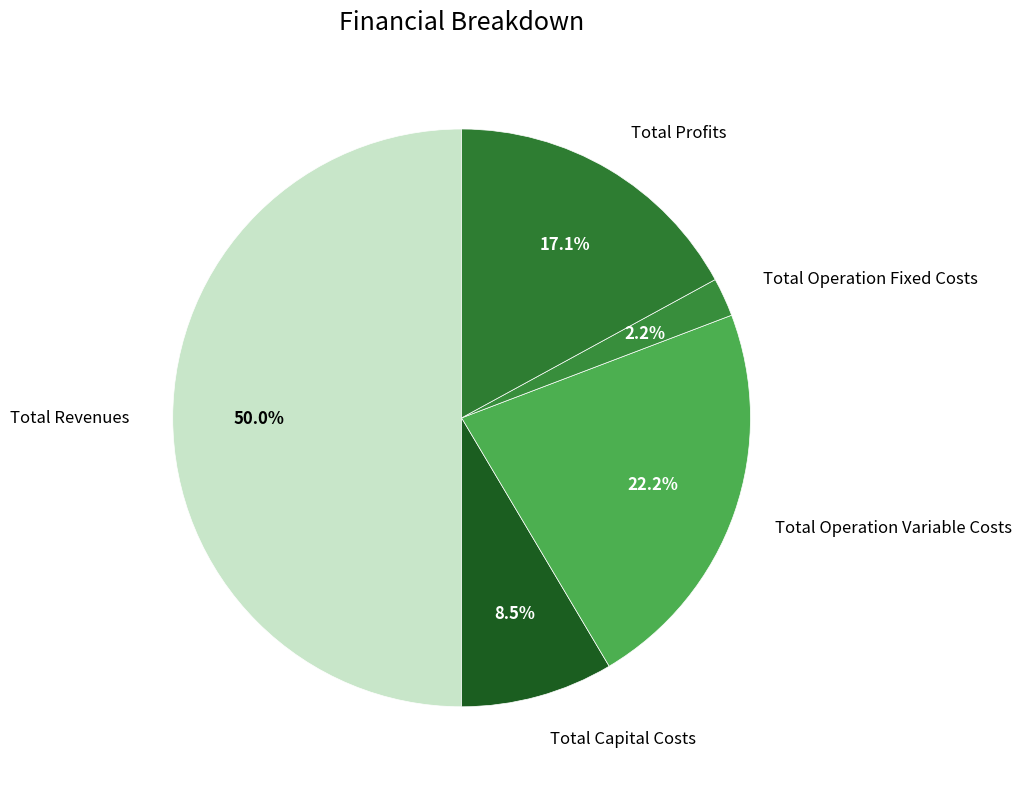

What percentage do Total Operation Fixed Costs and Total Revenues together represent?

52.2%